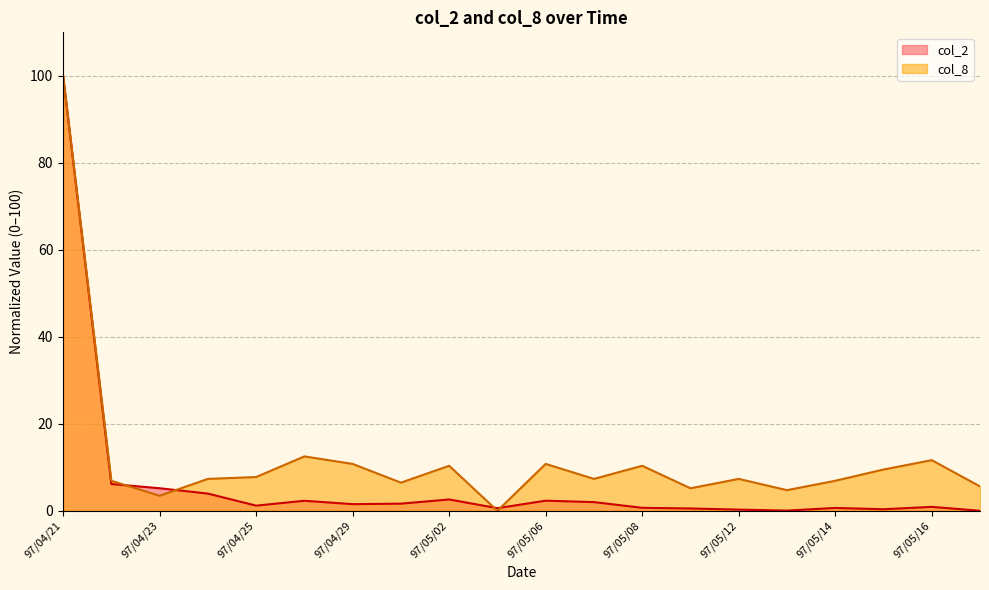

Rank the categories by col_8 value from lowest to highest.

97/05/05, 97/04/23, 97/05/13, 97/05/09, 97/05/19, 97/04/30, 97/04/22, 97/05/14, 97/04/24, 97/05/07, 97/05/12, 97/04/25, 97/05/15, 97/05/02, 97/05/08, 97/04/29, 97/05/06, 97/05/16, 97/04/28, 97/04/21